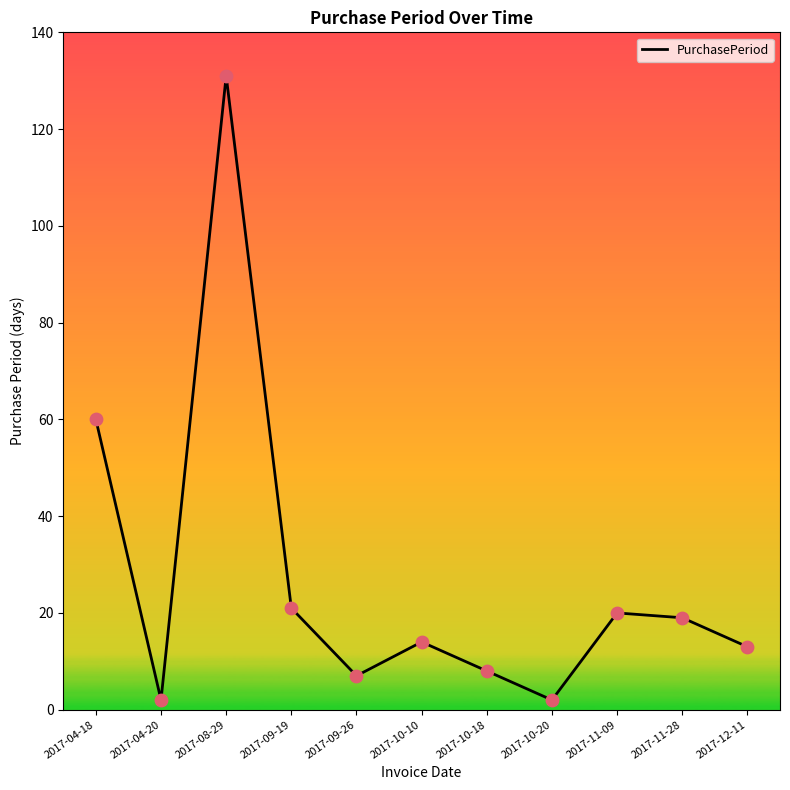

What is the change in value from 2017-09-26 to 2017-10-10?

+7